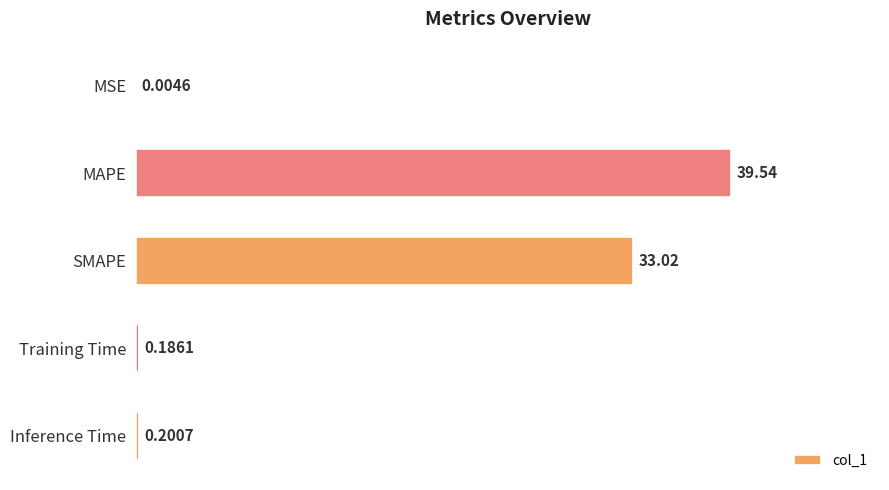

How many data points does each series have?

5